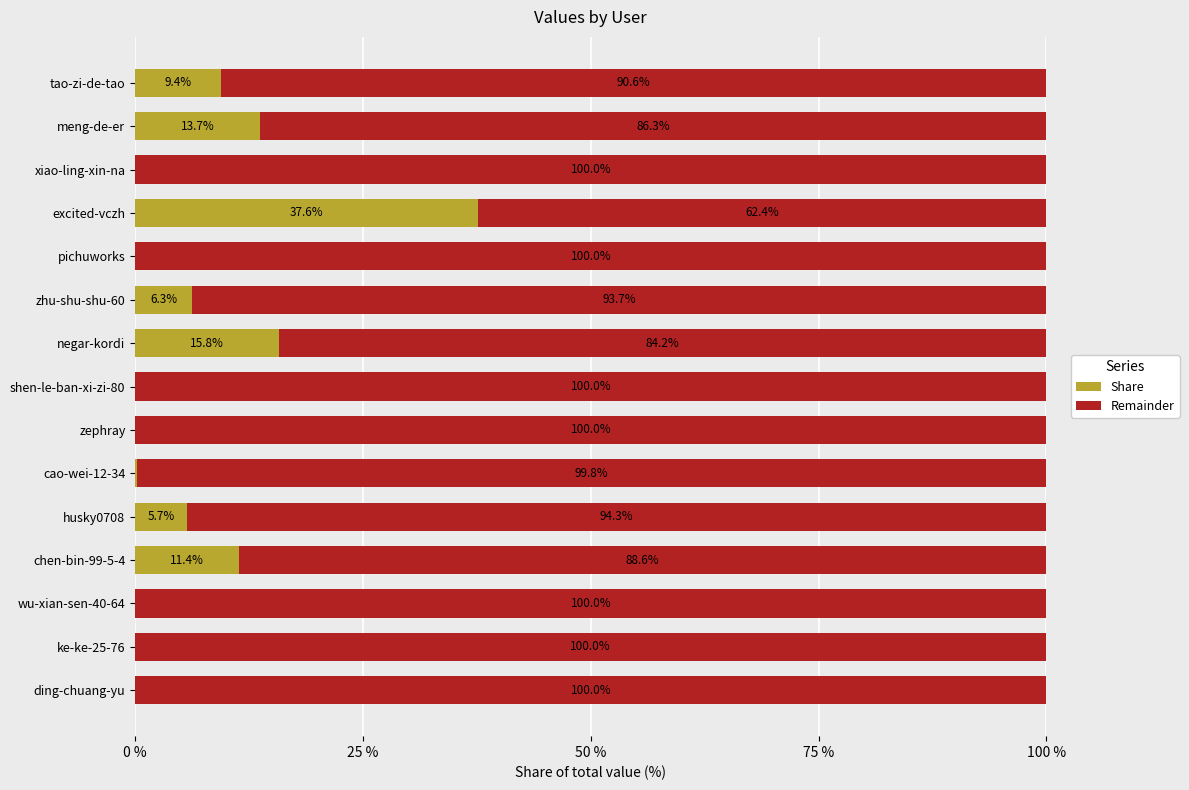

Where is Share nearest to the value 18?

negar-kordi